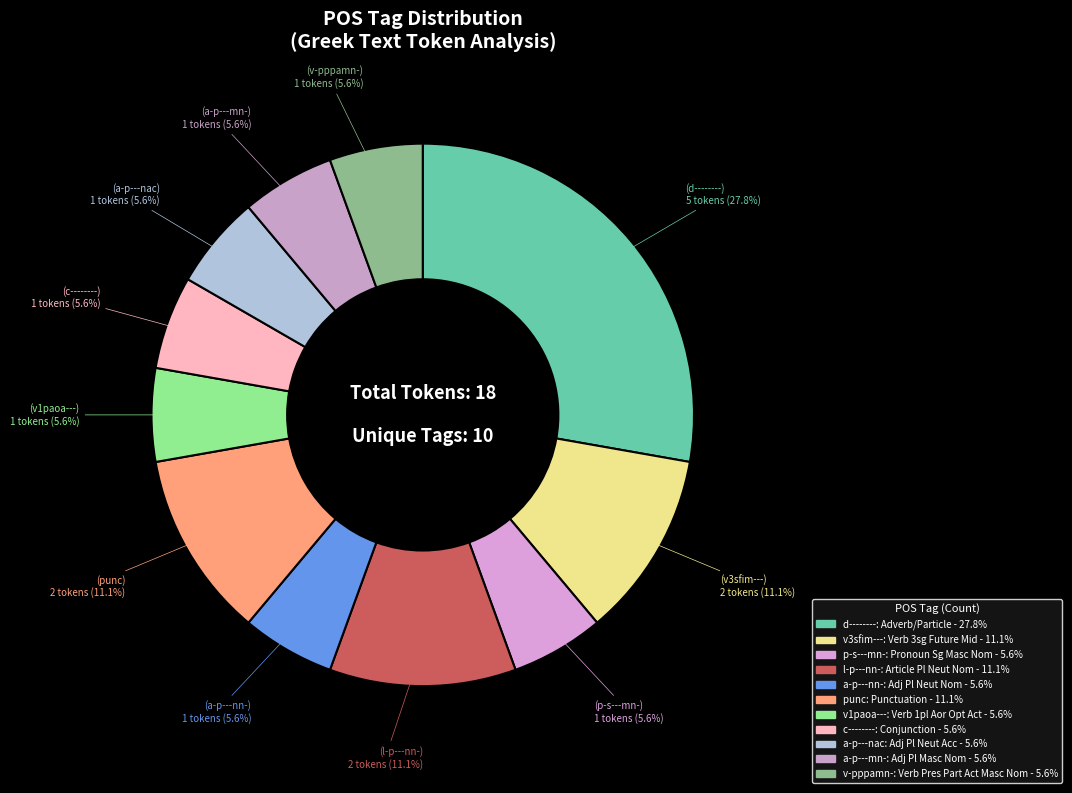

Does any single category account for the majority?

No